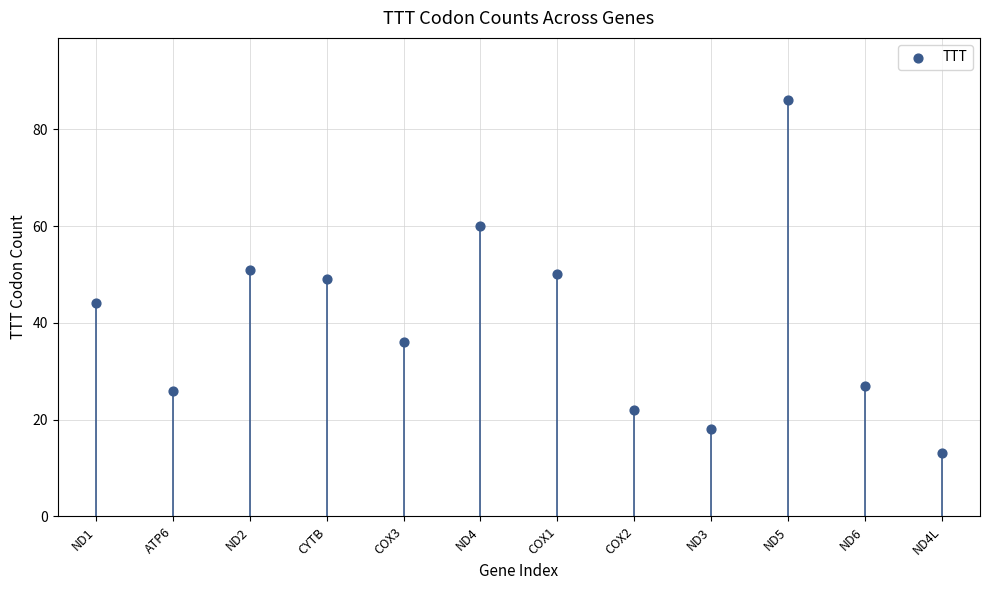

What is the range of Y values (max minus min)?

73